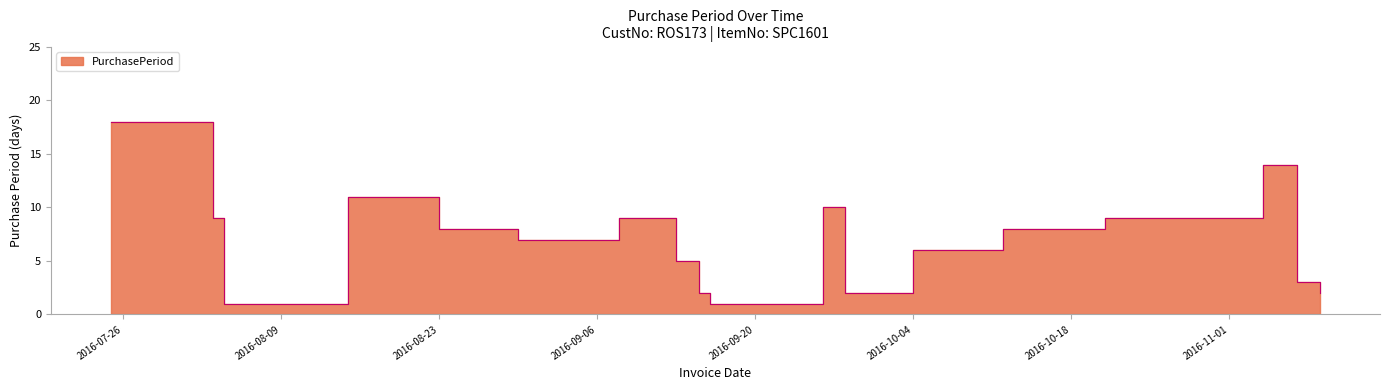

Where does the data first go above 8?

2016-07-25